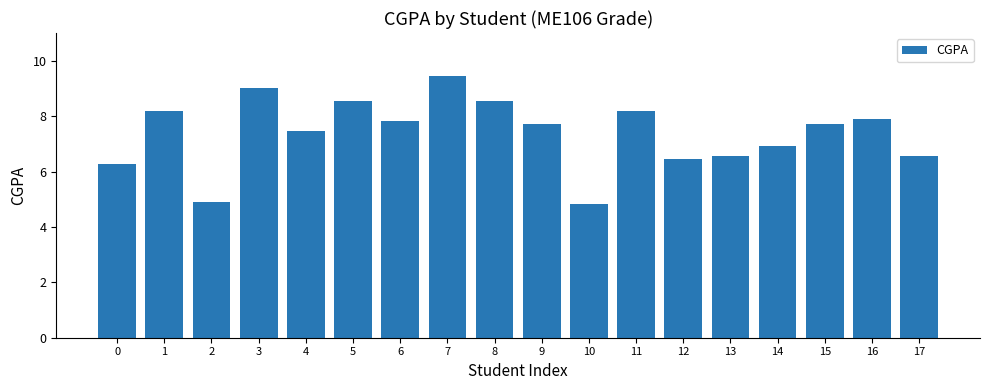

What is the sum of the values at 4 and 9?

15.2